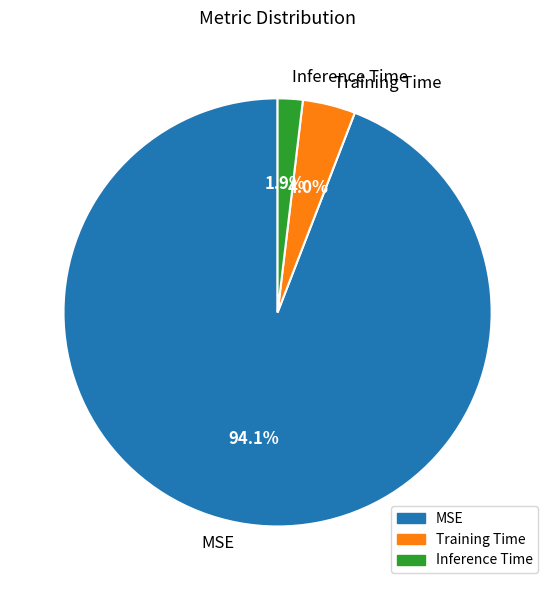

Which slice represents more than half of the pie?

MSE